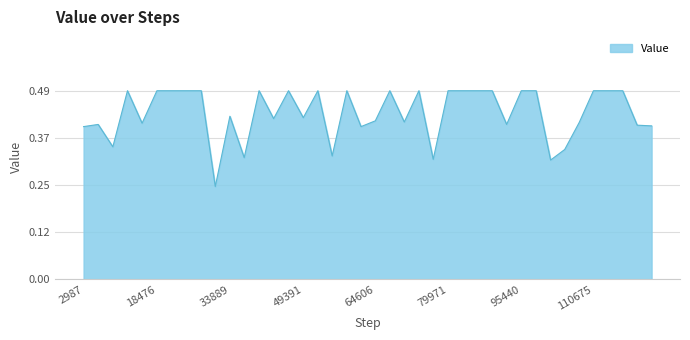

What is the sum of all values?

17.3